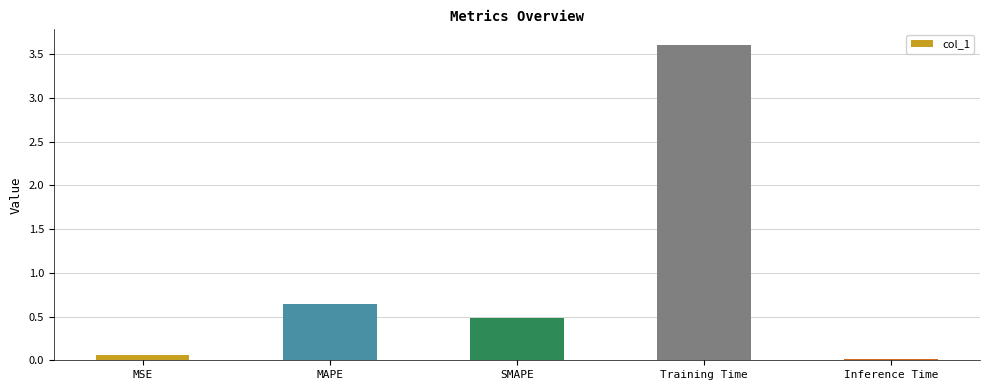

What is the maximum value shown in the chart?

3.6